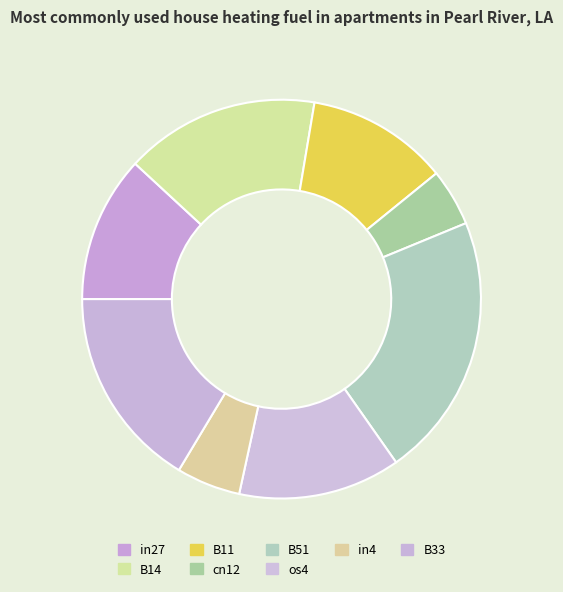

Which has a higher value, B51 or os4?

B51